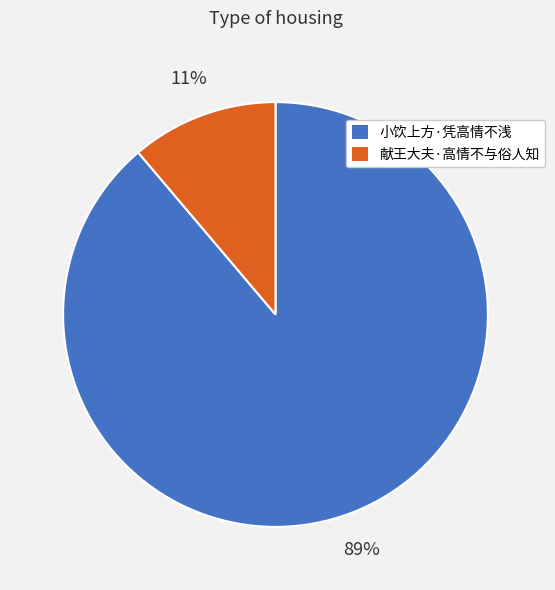

To the nearest percent, what is the difference between the largest and smallest slice percentages?

78%